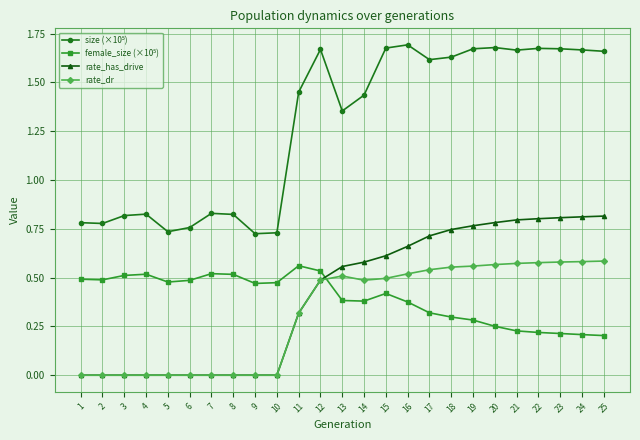

At how many categories does at least one series exceed 1?

15